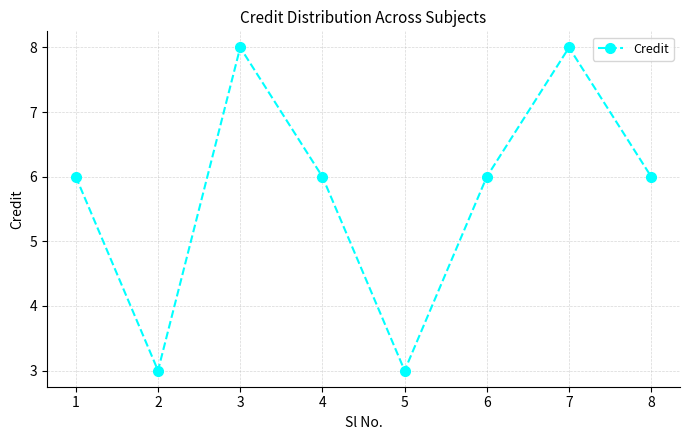

Is it true that the value at 6 is 2?

False